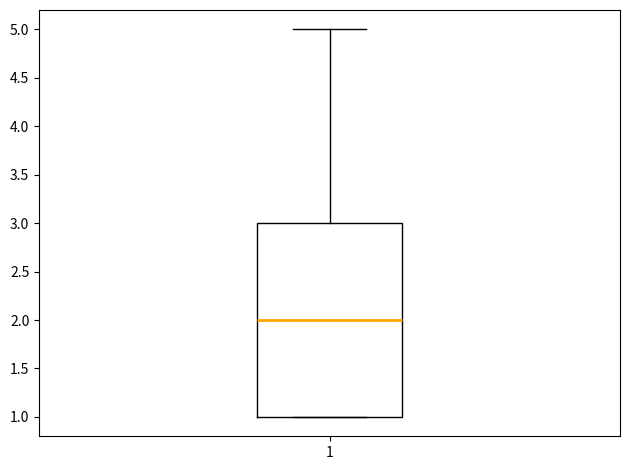

Where is the lower edge of the box at x = 1 on the y-axis? The values are not printed on the chart, so give them approximately, as read against the axis.

1